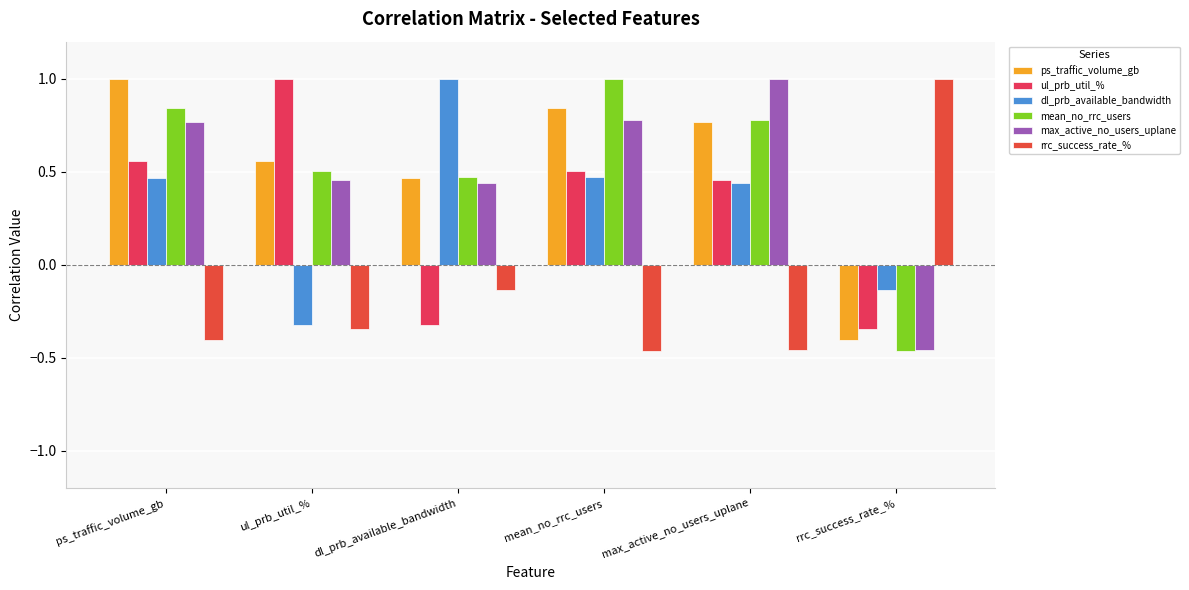

What is the label of the 1st bar from the left?

ps_traffic_volume_gb